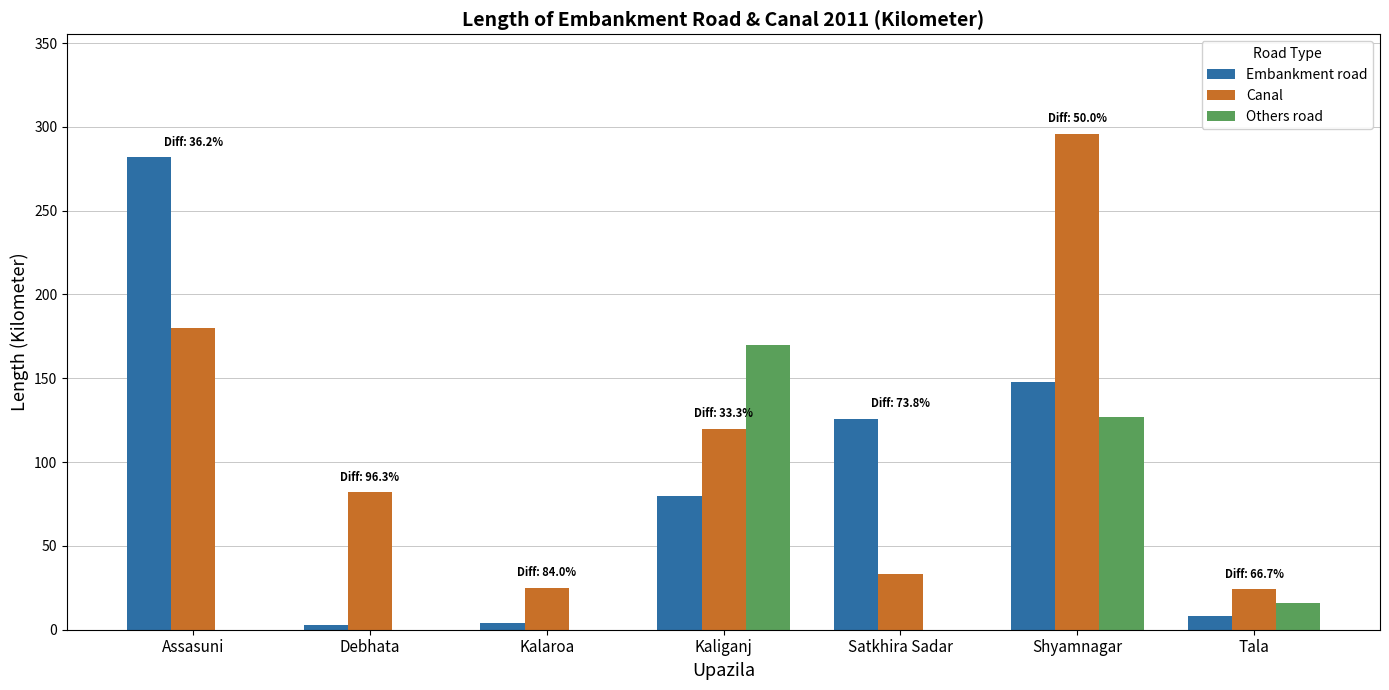

Between Debhata and Shyamnagar, which series saw the biggest shift?

Canal